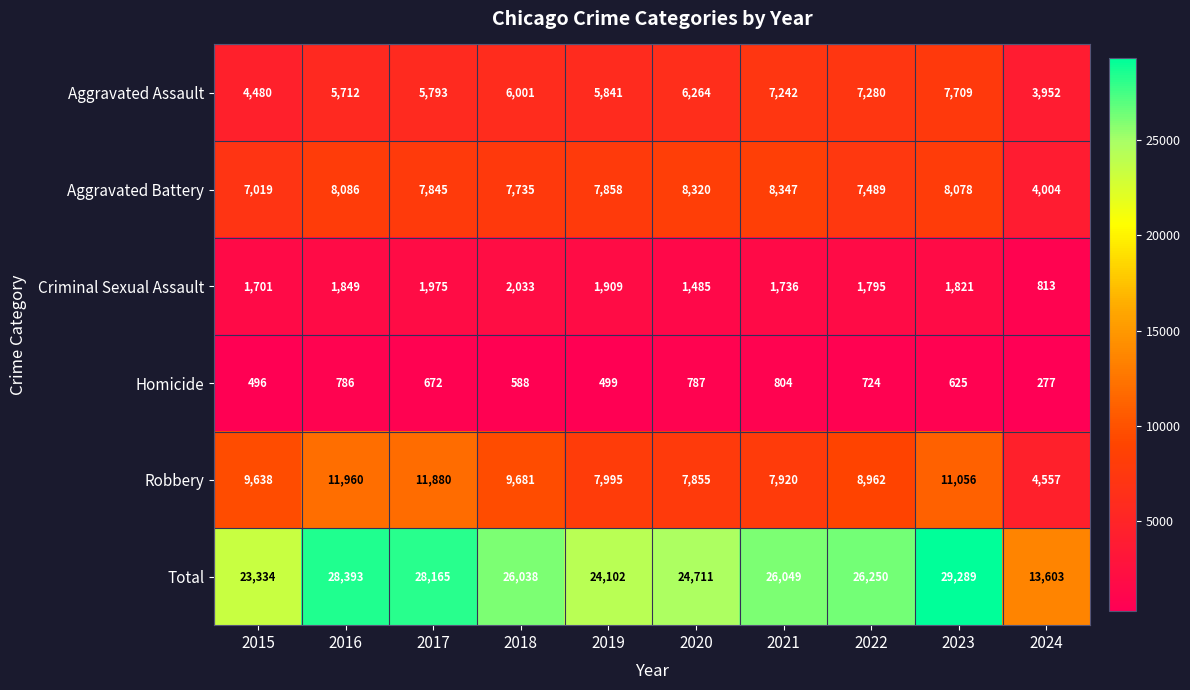

Count the number of data series in this chart.

6